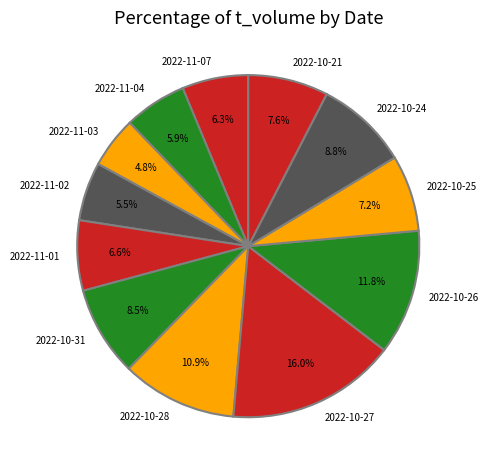

What is the smallest slice in the pie chart?

2022-11-03